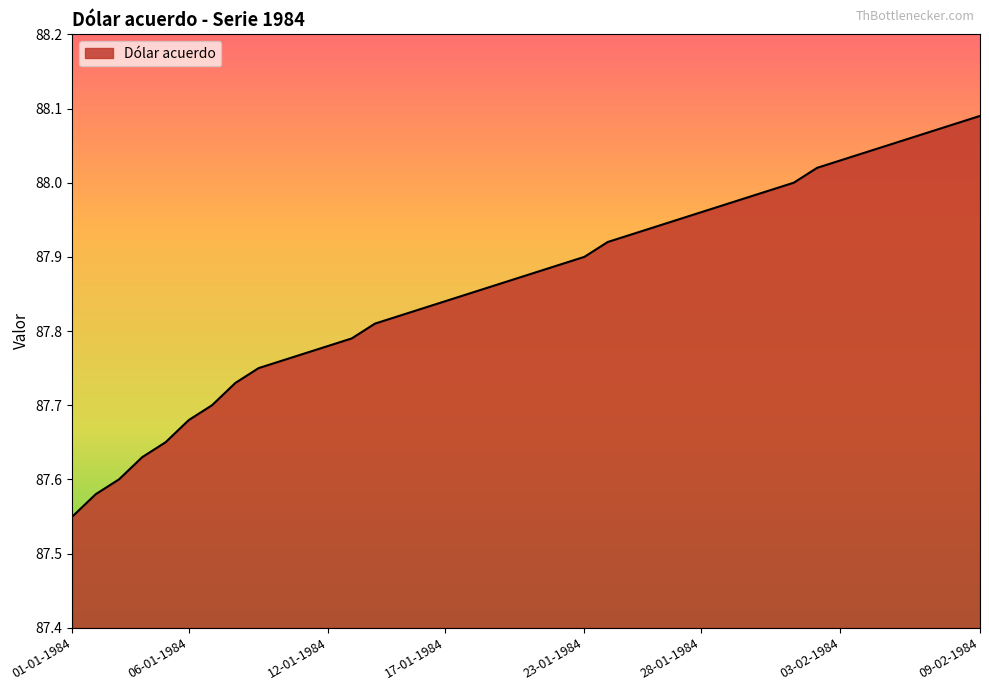

How many lines are shown in the chart?

1